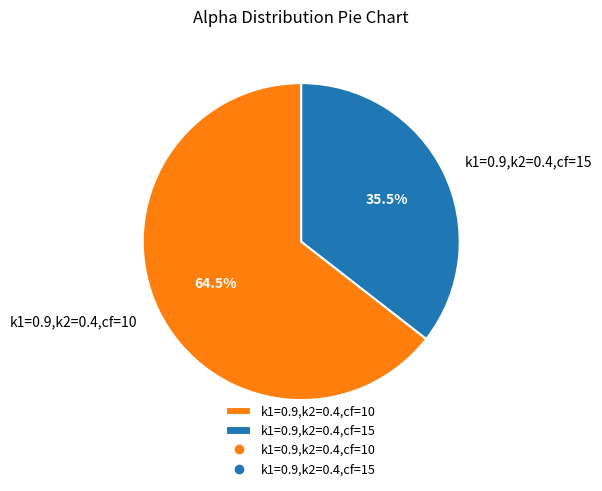

Does any single category account for the majority?

Yes